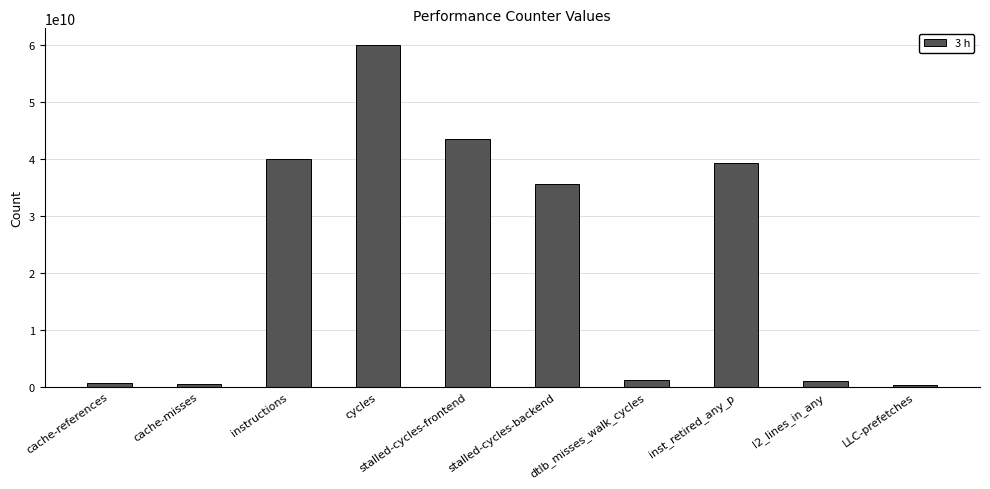

What is the sum of all values?

222091731578